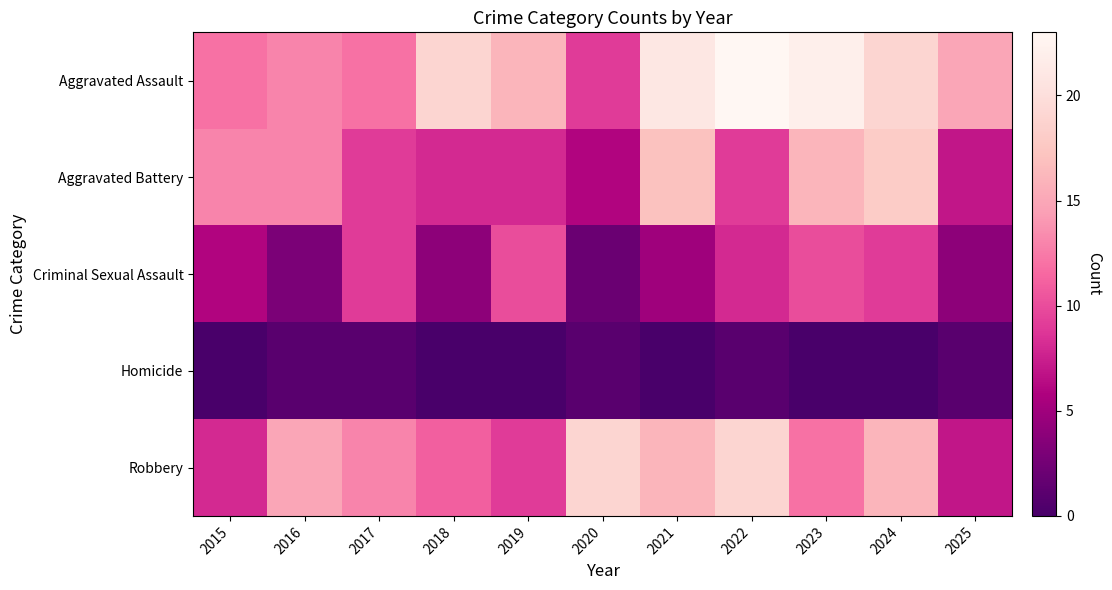

At 2025, list the series in order from largest to smallest.

Aggravated Assault, Aggravated Battery, Robbery, Criminal Sexual Assault, Homicide